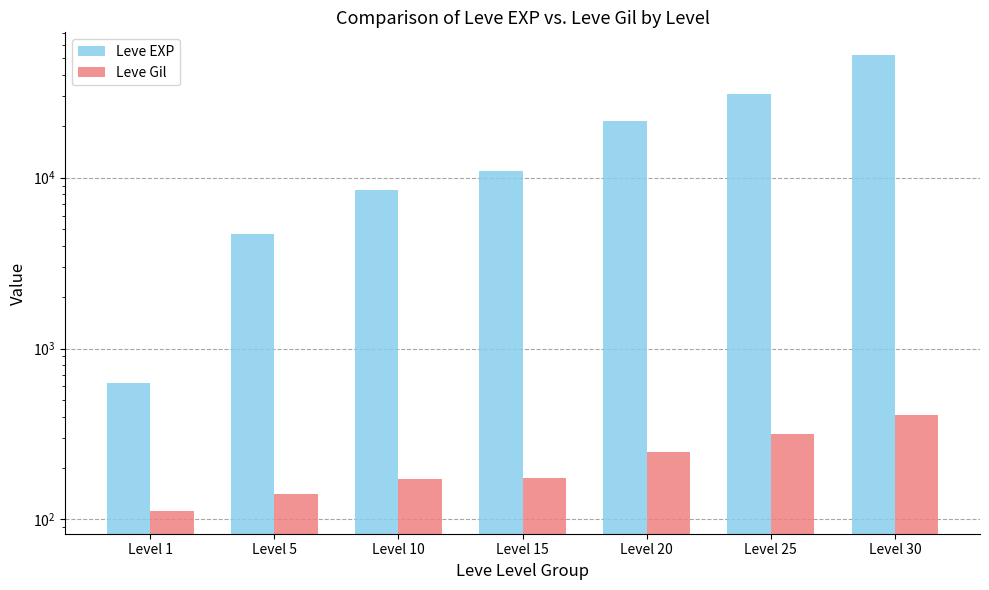

What is the total value across all series at Level 5?

4800